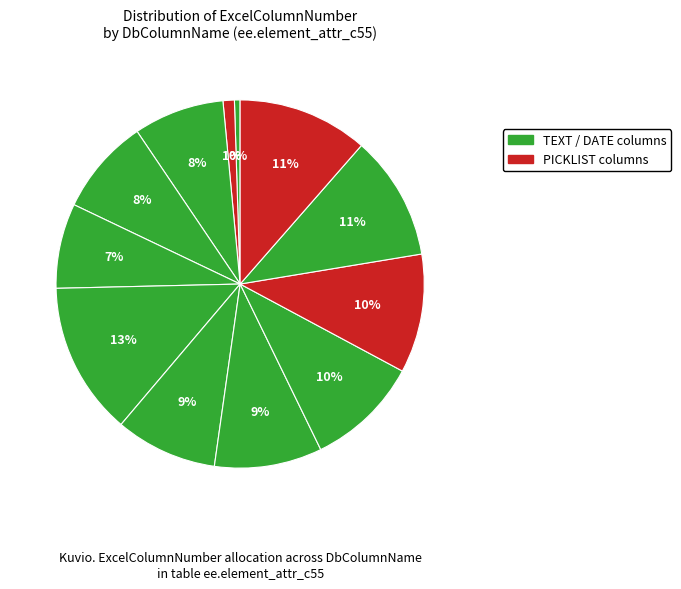

Rank the categories by value from highest to lowest.

SENSITIVE_DATA_TYPE, RV_PIV_STATUS, ATO_DATE, ATO_STATUS, SC_AVAILABILITY, SC_INTEGRITY, SC_CONFIDENTIALITY, ENVIRONMENT, DESCRIPTION, FISMA_CLASSIFICATION, NAME, SECURITY_ID